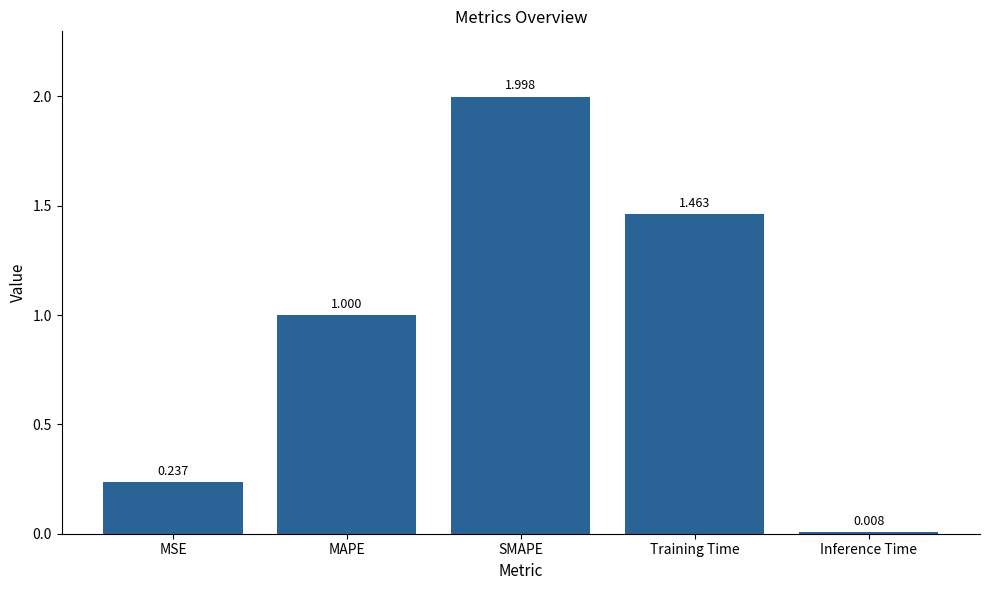

At which category does the chart reach its peak across all series?

SMAPE